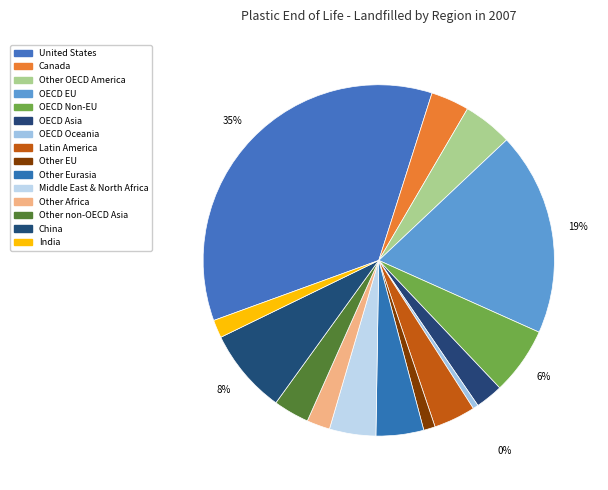

Count the number of slices in the pie.

15